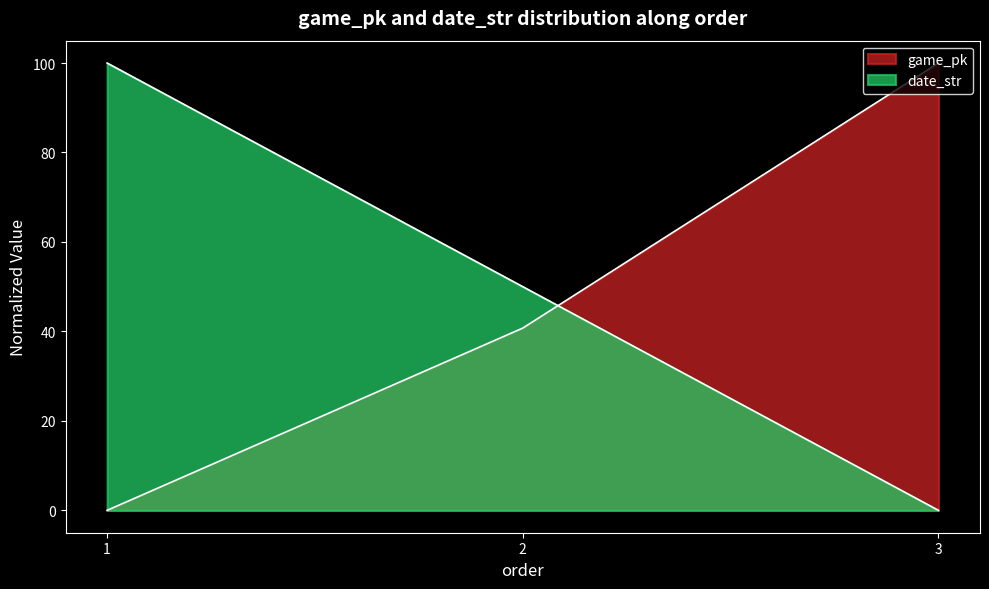

Which has a higher value, 2 or 1?

2